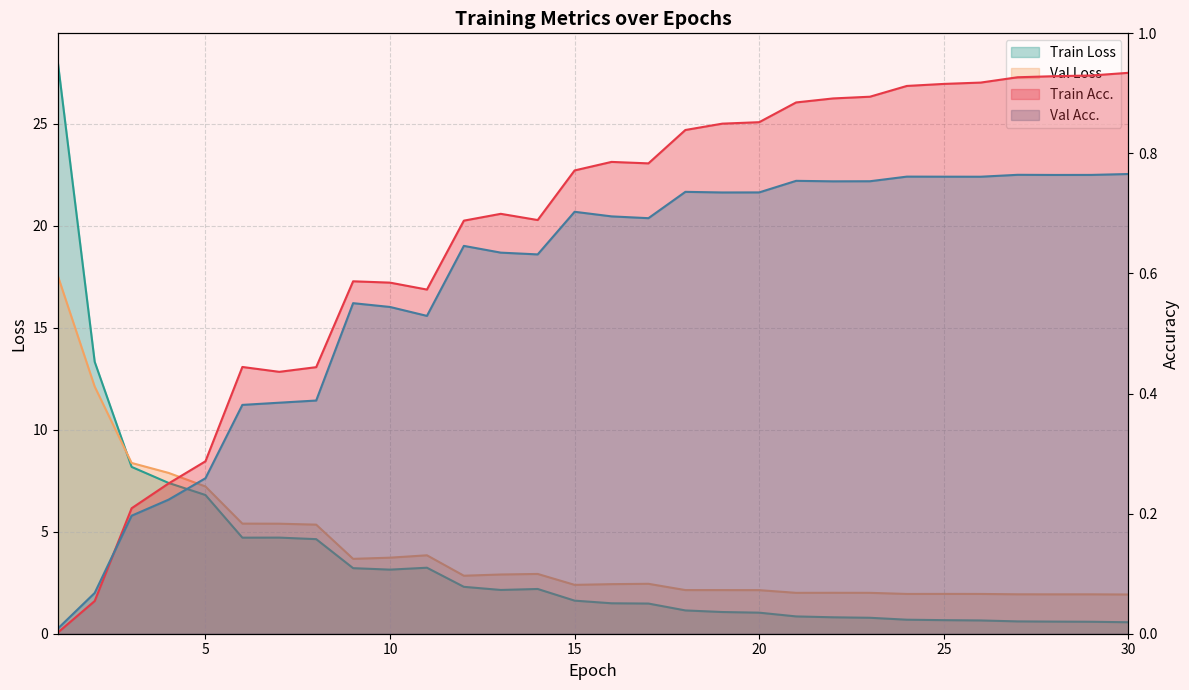

The value of Val Loss at 20 is 2.1. True or false?

True